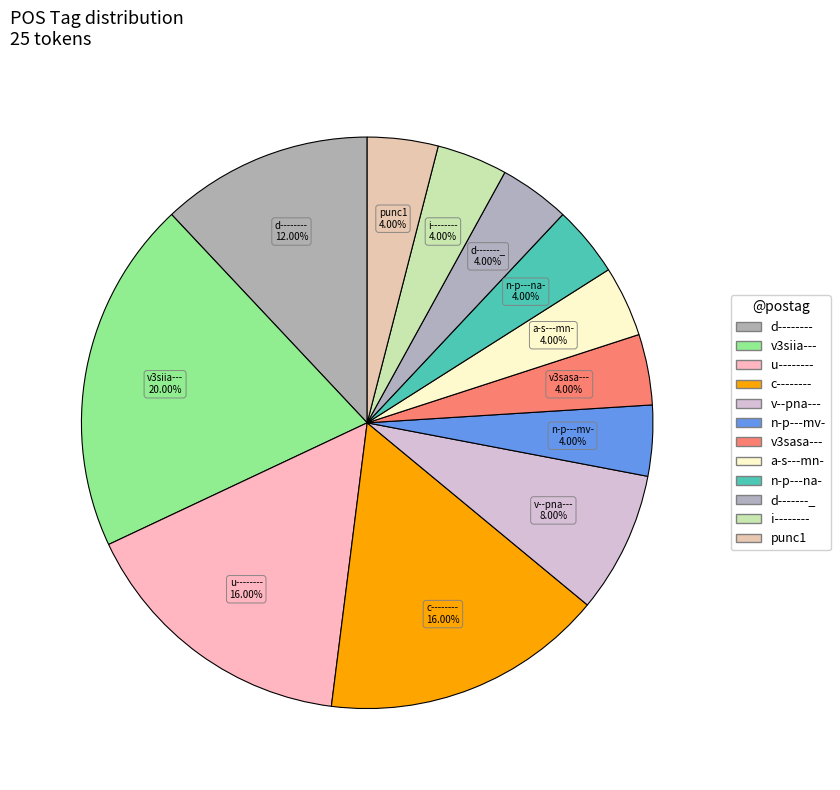

How many segments does this pie chart have?

12